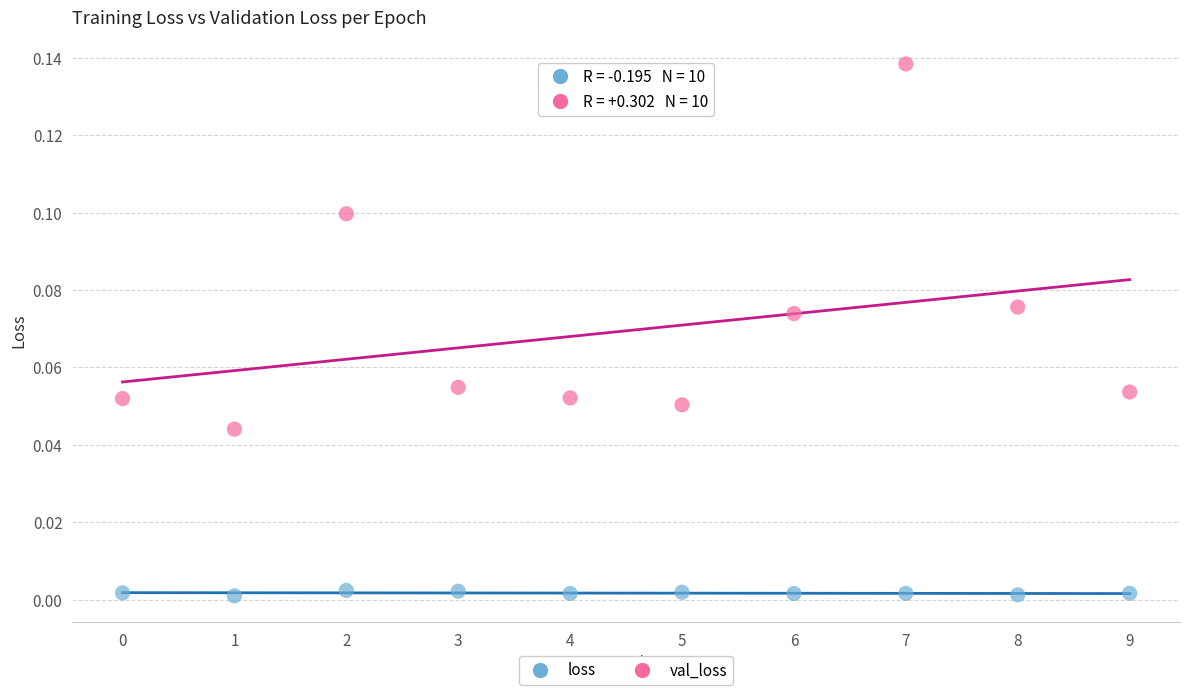

Which series contains the lowest Y value?

loss